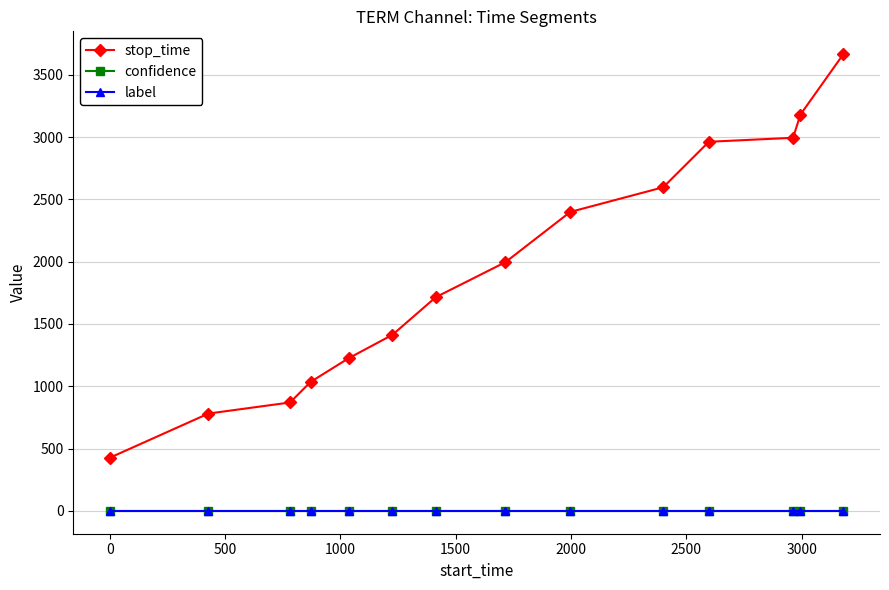

Reading left to right, list all the values displayed in this chart.

stop_time: 427.0	781.0	870.0	1035.0	1225.0	1413.0	1715.0	1996.0	2399.0	2597.0	2962.0	2994.0	3180.0	3665.0
confidence: 0.7	0.7	0.7	0.7	0.7	0.7	0.7	0.7	0.7	0.7	0.7	0.7	0.7	0.7
label: 0.0	0.0	0.0	0.0	0.0	0.0	0.0	0.0	0.0	0.0	0.0	0.0	0.0	0.0